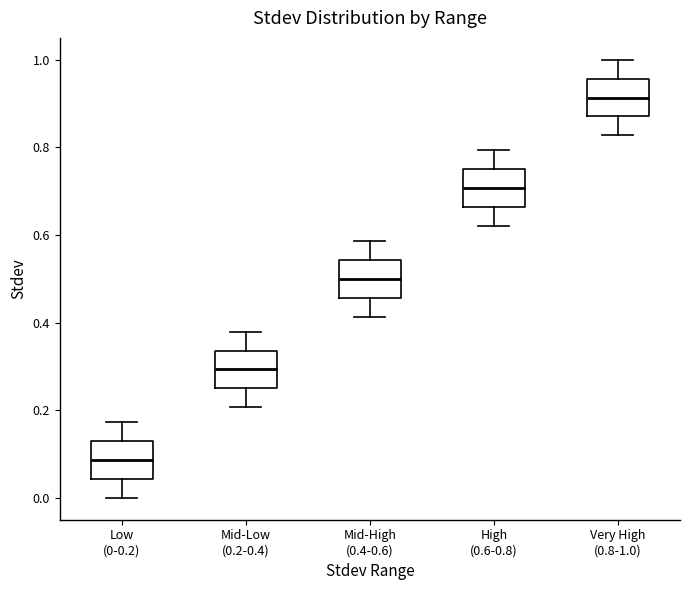

Reading left to right, transcribe this box plot: for each box, give where its median line is, the range the box spans, and where its two whiskers end, as read against the y-axis. The values are not printed on the chart, so give them approximately, as read against the axis.

Low (0-0.2): median 0.08, box 0.04 to 0.12, whiskers 0.00 to 0.18
Mid-Low (0.2-0.4): median 0.30, box 0.26 to 0.34, whiskers 0.20 to 0.38
Mid-High (0.4-0.6): median 0.50, box 0.46 to 0.54, whiskers 0.42 to 0.58
High (0.6-0.8): median 0.70, box 0.66 to 0.76, whiskers 0.62 to 0.80
Very High (0.8-1.0): median 0.92, box 0.88 to 0.96, whiskers 0.82 to 1.00